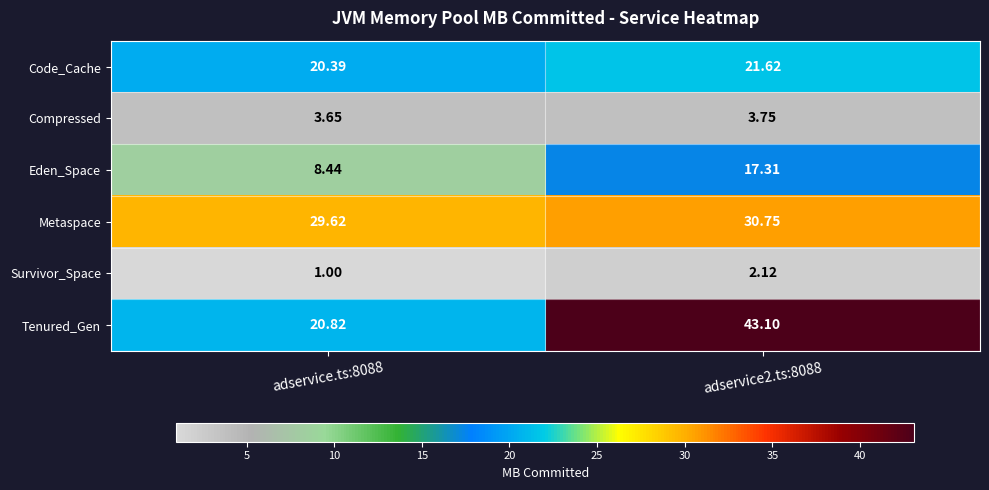

At which category is the sum across all series the highest?

adservice2.ts:8088